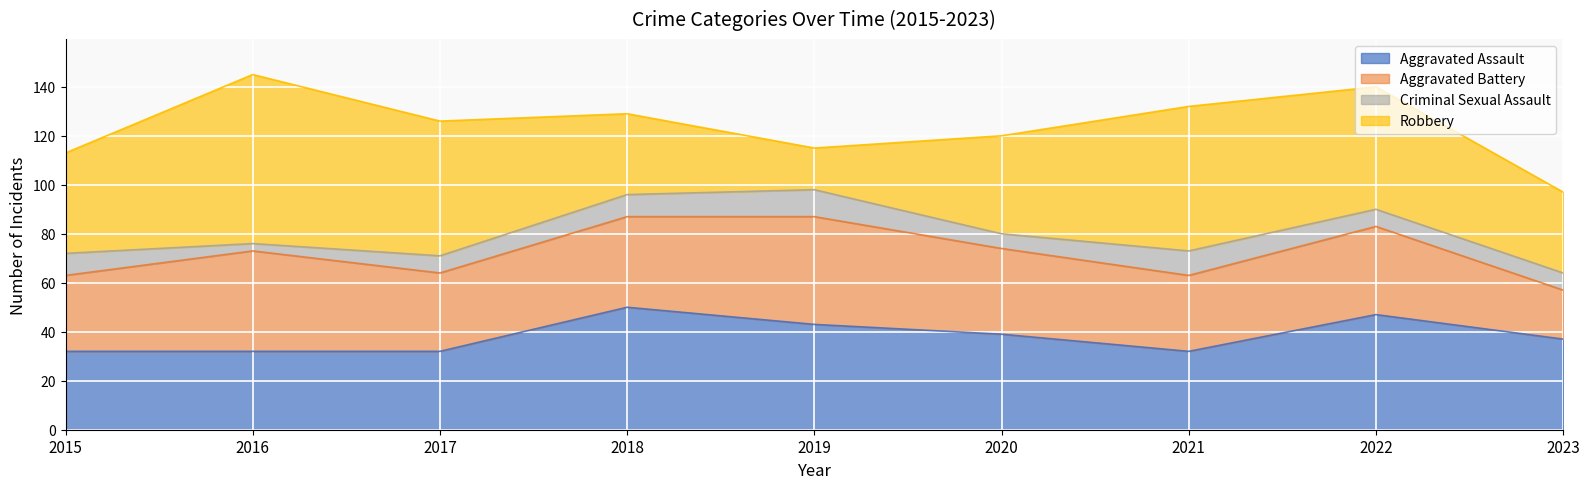

Which series has the largest range (max minus min)?

Robbery